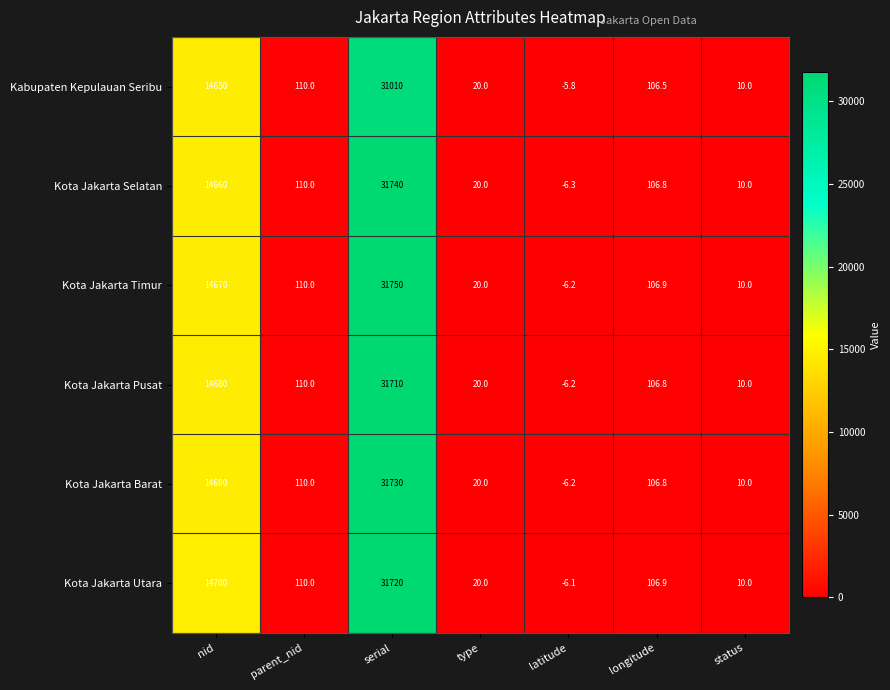

Which series has the largest range (max minus min)?

Kota Jakarta Timur